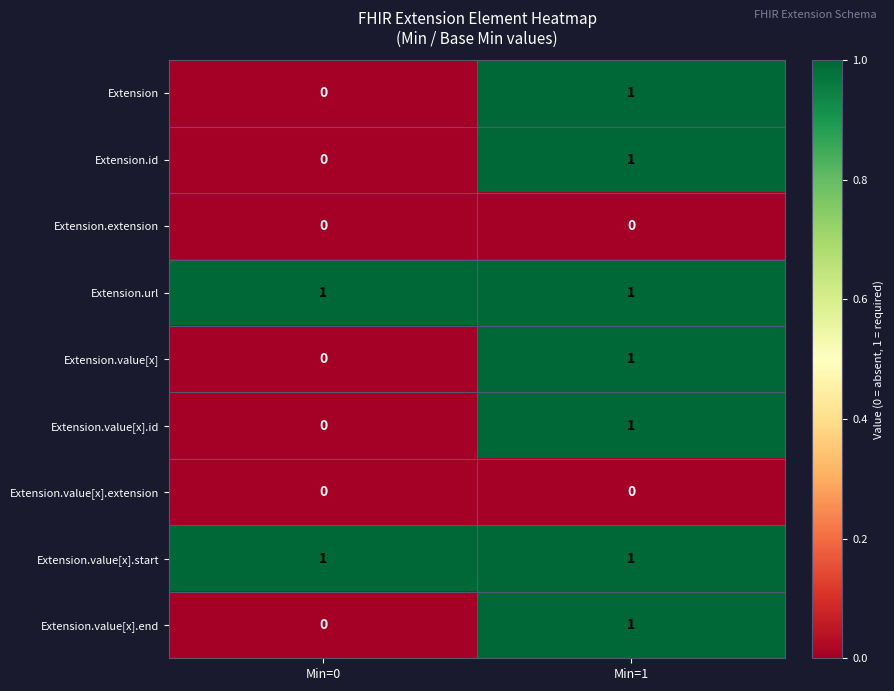

The value of Extension.id at Min=1 is 1. True or false?

True